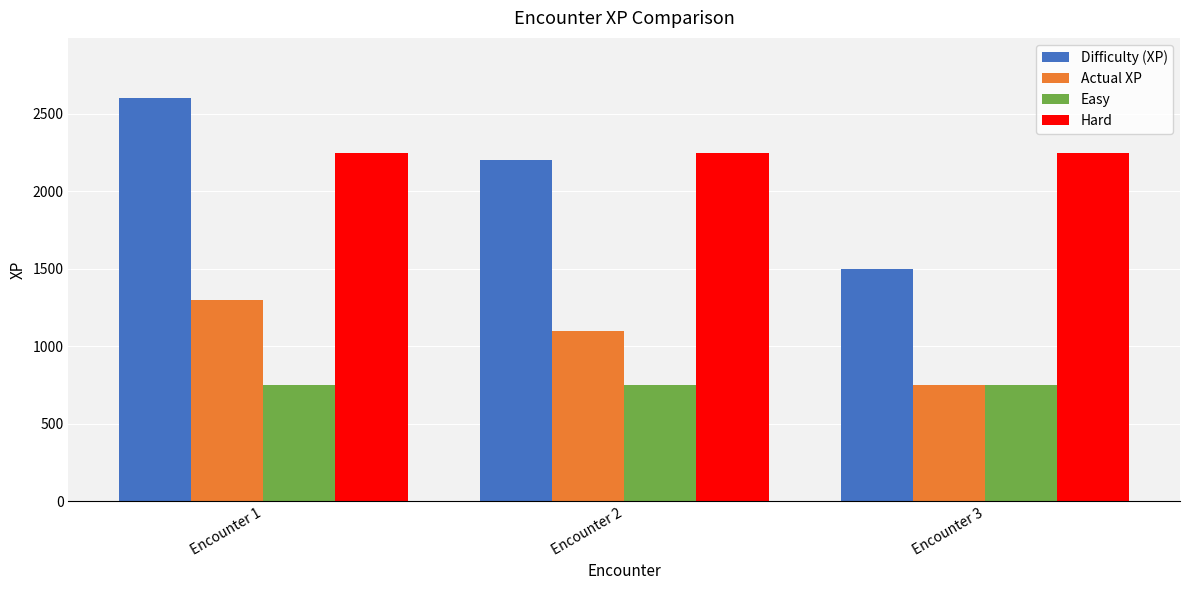

What are all the series names shown in the legend?

Difficulty (XP), Actual XP, Easy, Hard